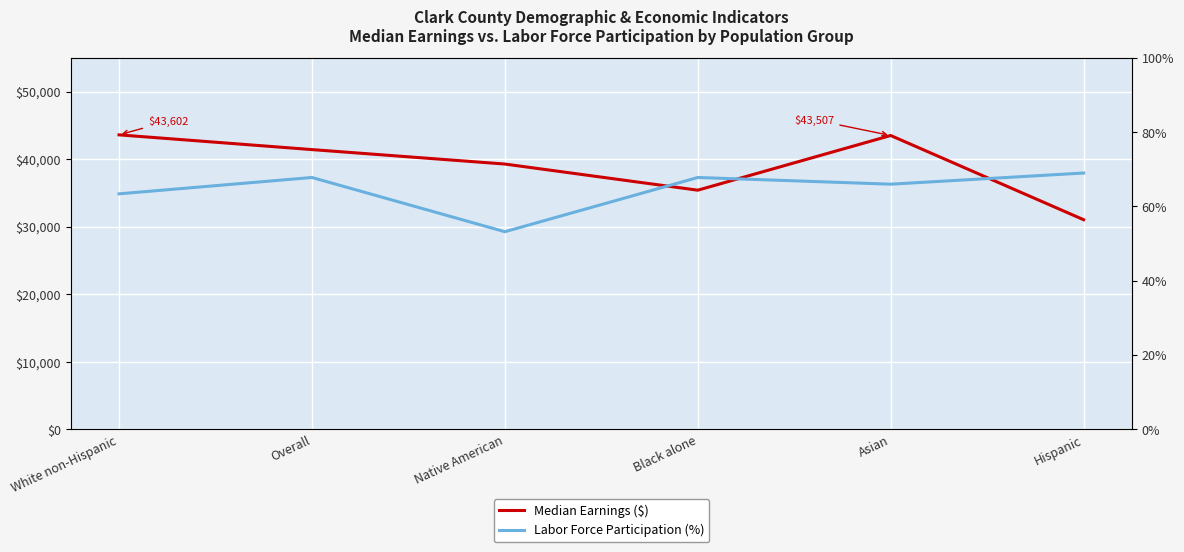

How many lines are shown in the chart?

2